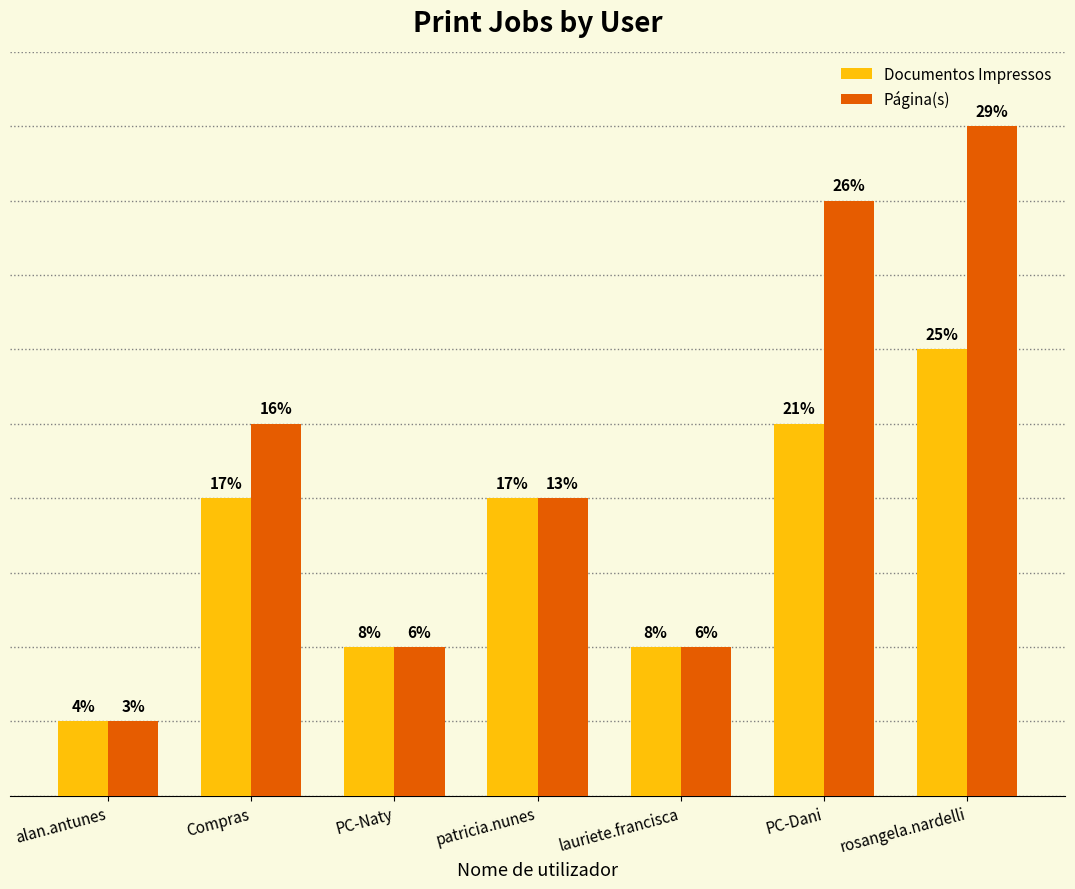

Are the bars horizontal?

No